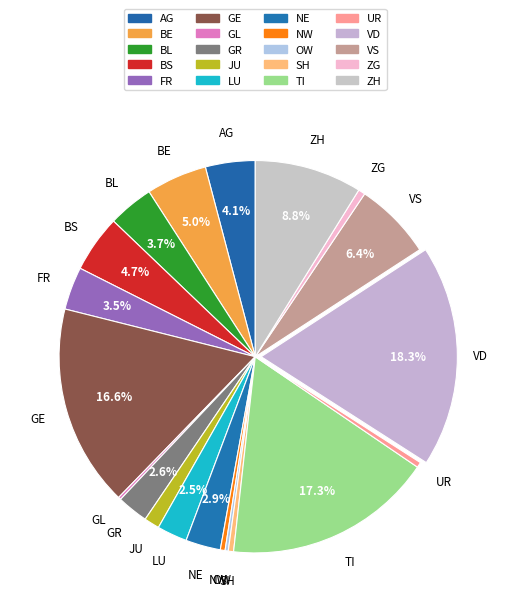

To the nearest percent, what is the difference between the largest and smallest slice percentages?

18%